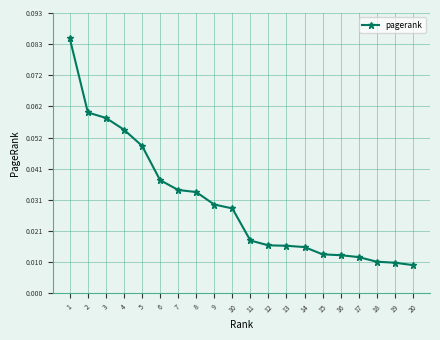

The value at 4 is 0.0. True or false?

False